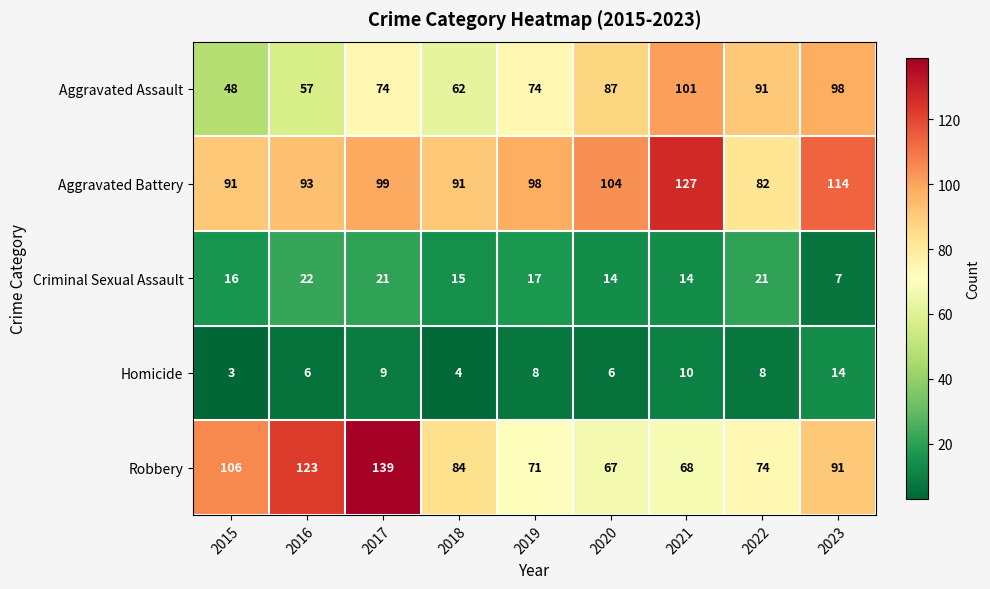

What is the difference between the maximum and minimum values in the Aggravated Battery series?

45